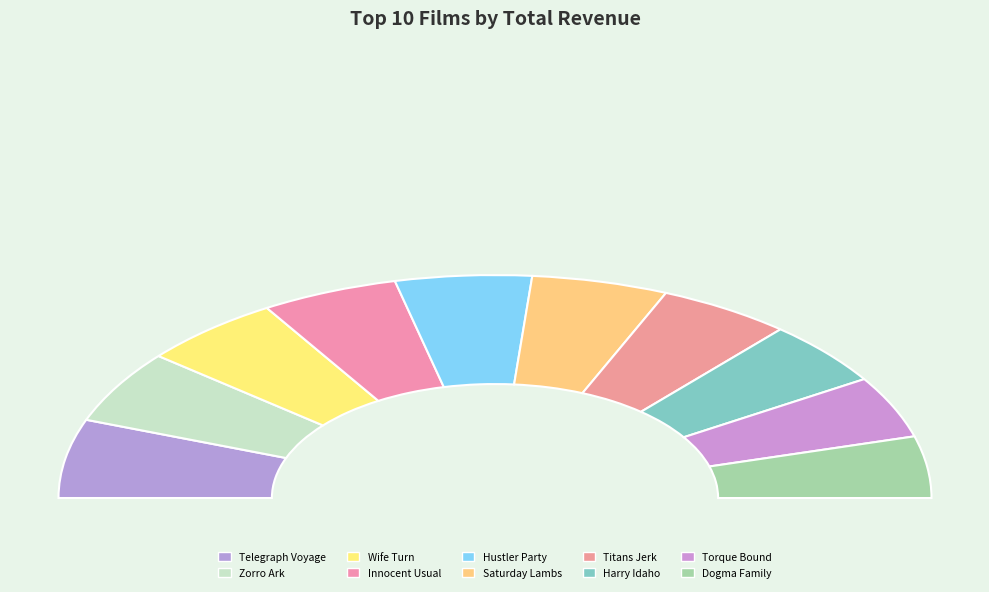

Which slice is the smallest?

Dogma Family